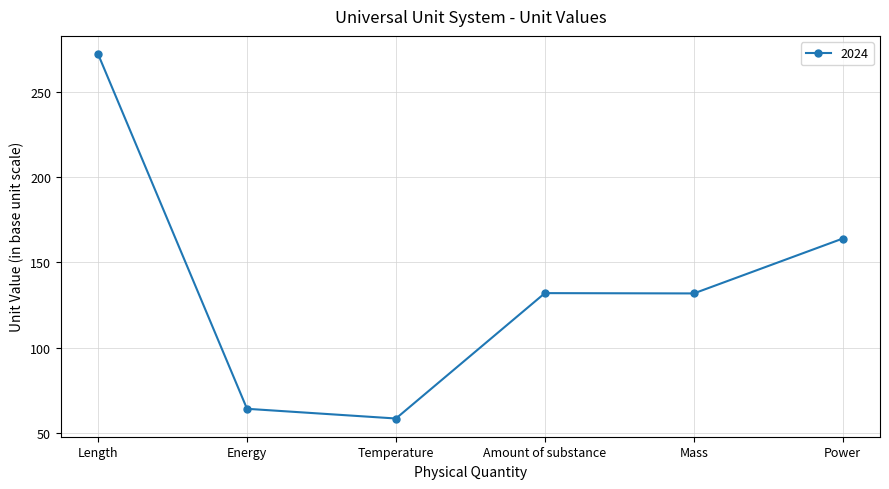

How many data points does each series have?

6